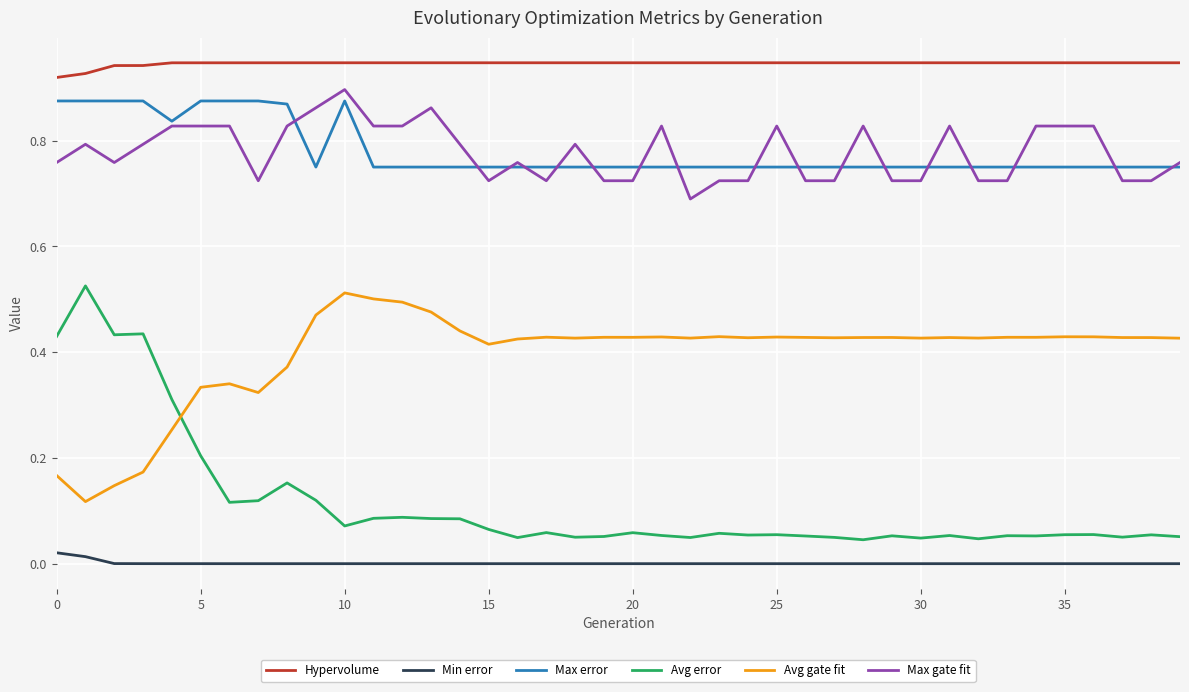

True or false: Hypervolume and Max error cross at least once.

False